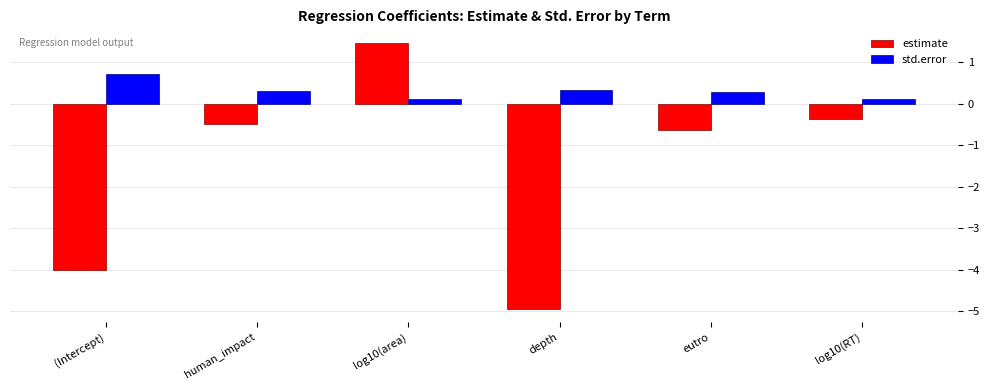

Which series has the widest spread of values?

estimate